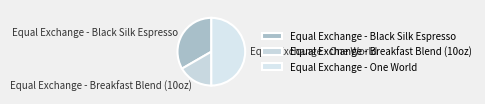

Rank the categories by value from highest to lowest.

Equal Exchange - One World, Equal Exchange - Black Silk Espresso, Equal Exchange - Breakfast Blend (10oz)